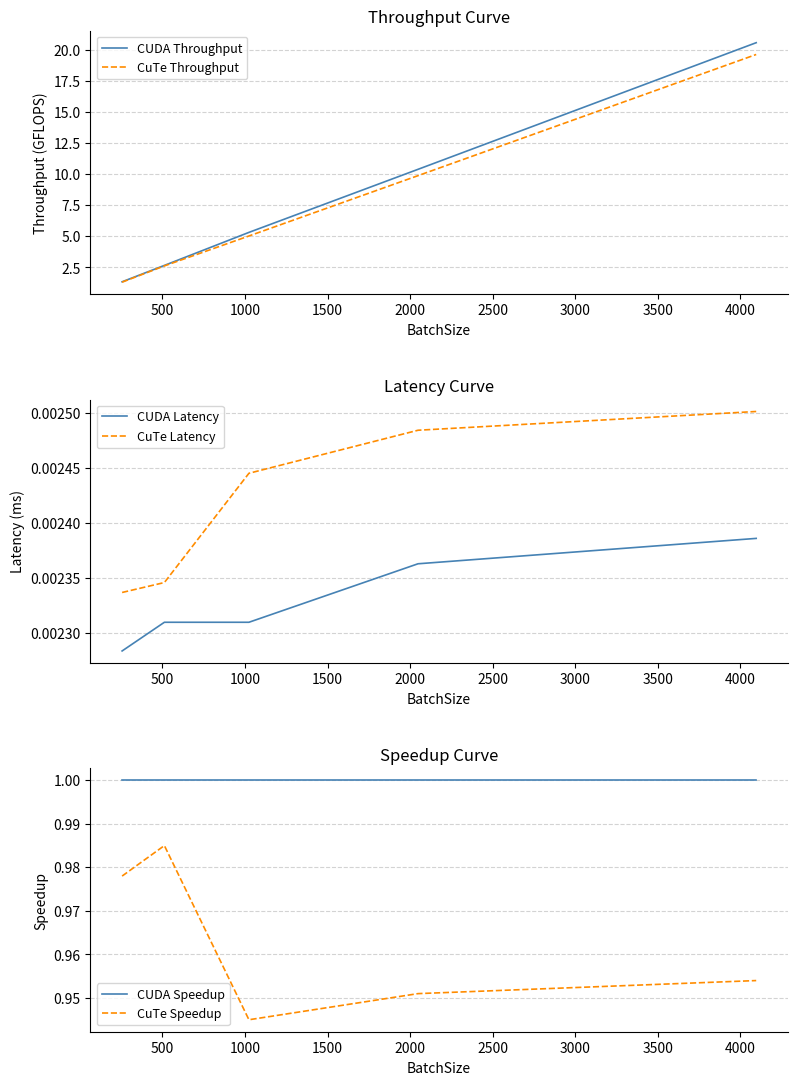

True or false: CuTe Speedup and CUDA Latency intersect in this chart.

False